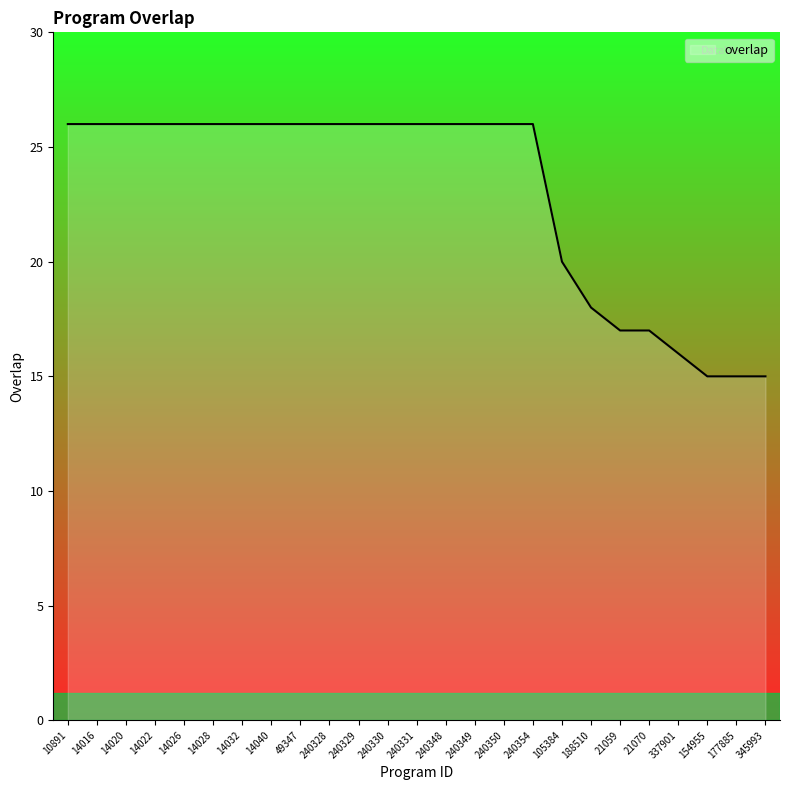

What is the ratio of the value at 10891 to the value at 14028?

1.0